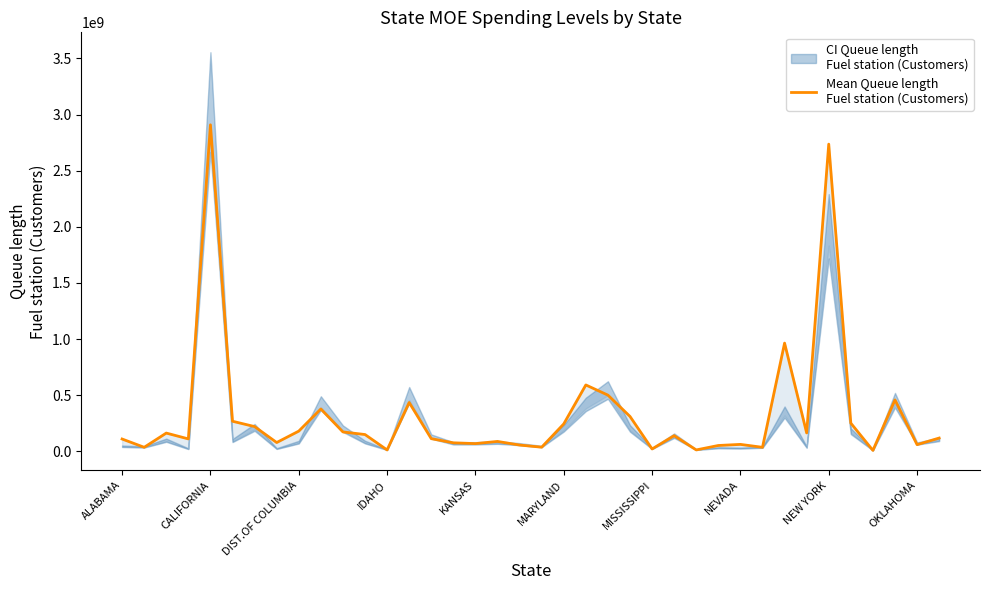

What is the change in value from 13 to 19?

-397747379